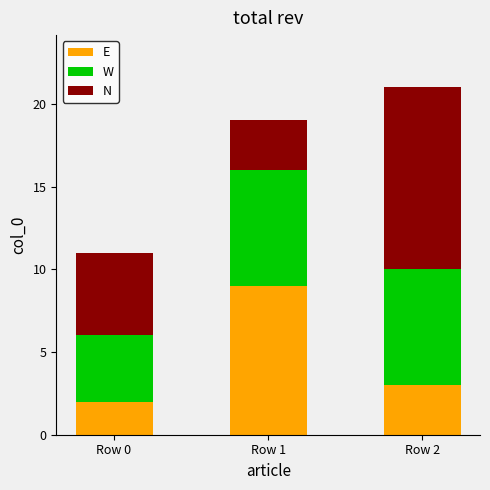

Is it true that E equals 2 at Row 0?

True